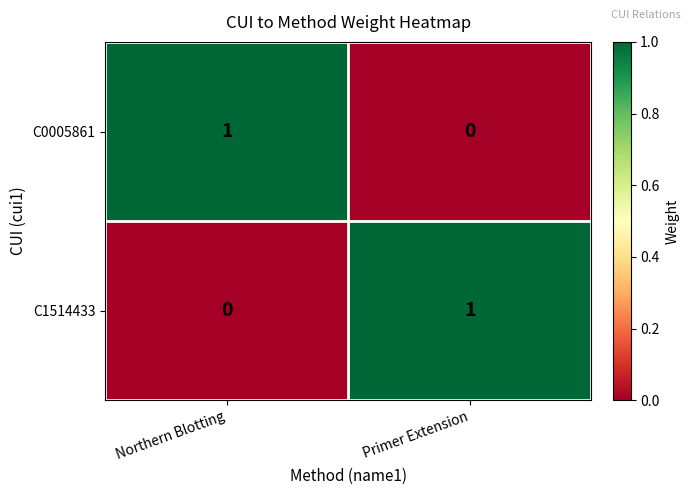

At which label is C0005861 closest to 0?

Primer Extension